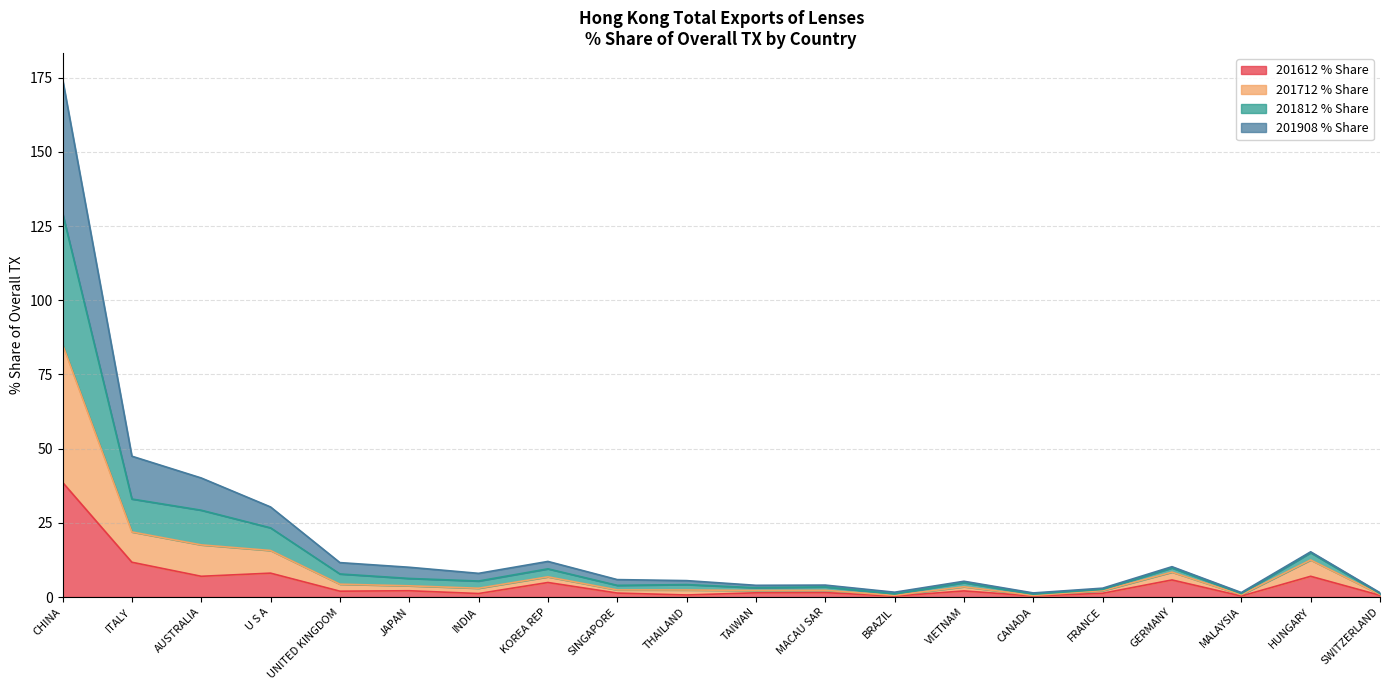

What is the spread (max minus min) of values at HUNGARY?

8.3